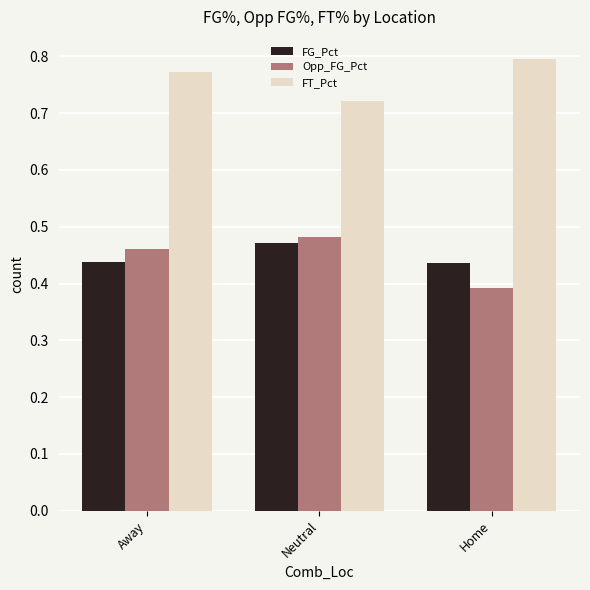

Which category has the lowest value across all series?

Home